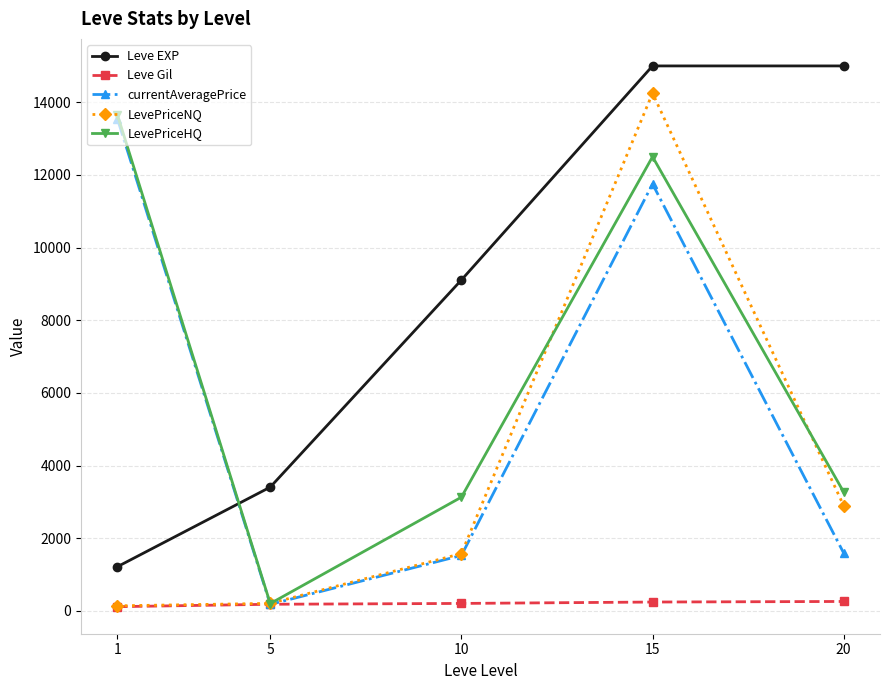

Which series has the largest total across all categories?

Leve EXP